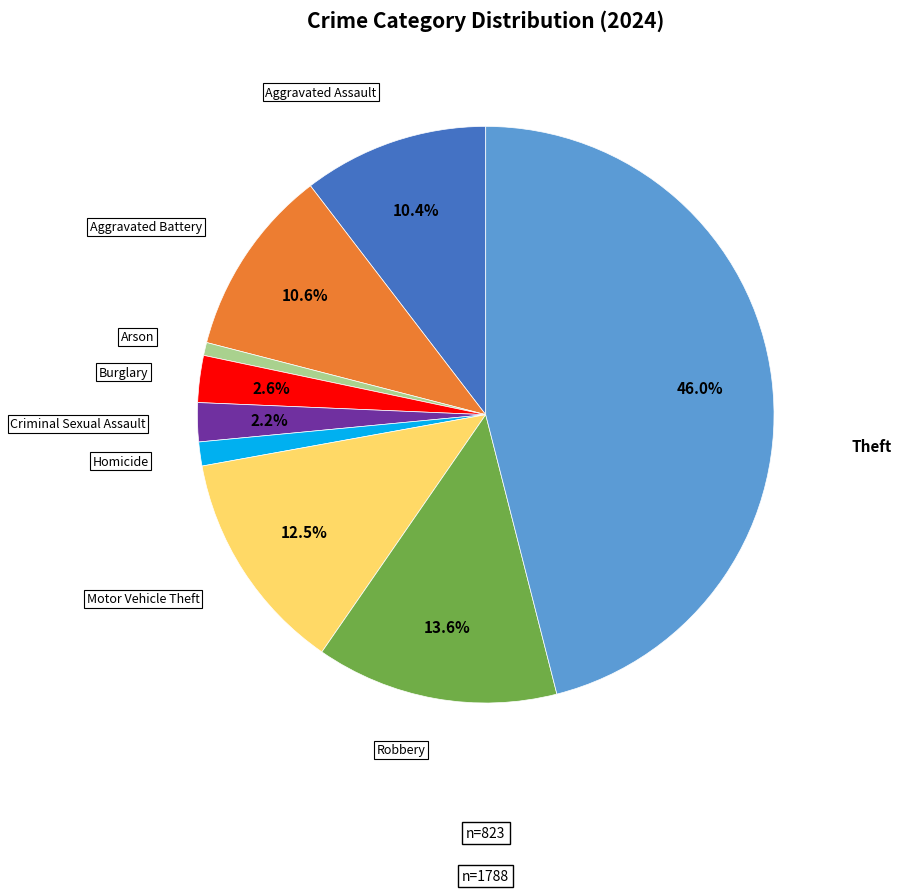

Does any single category account for the majority?

No